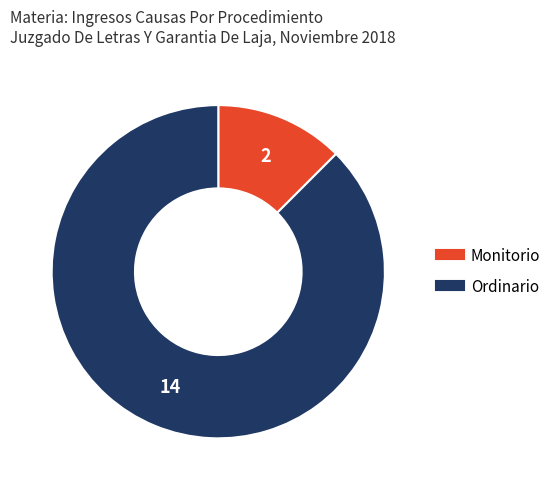

How many segments does this pie chart have?

2